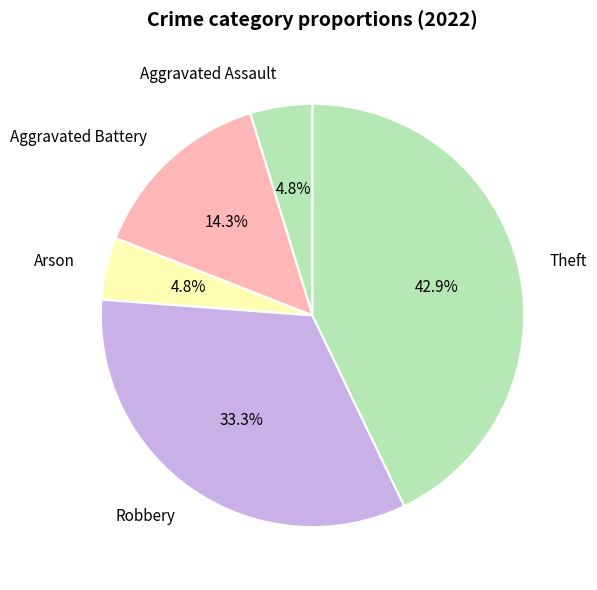

Is the sum of Arson and Robbery greater than half?

No